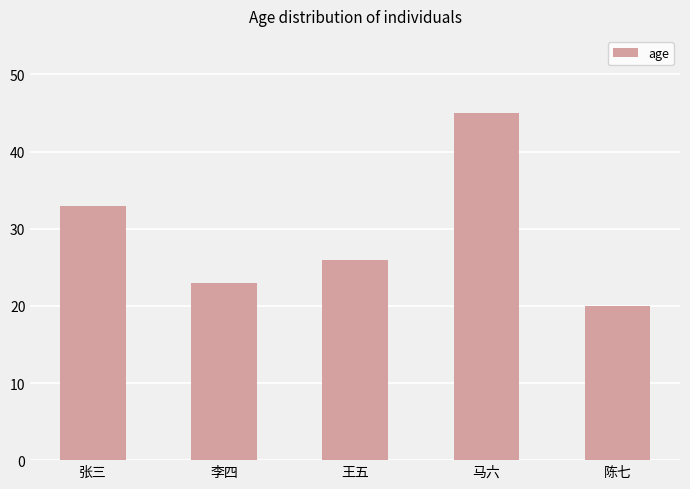

How many bars are there in total?

5